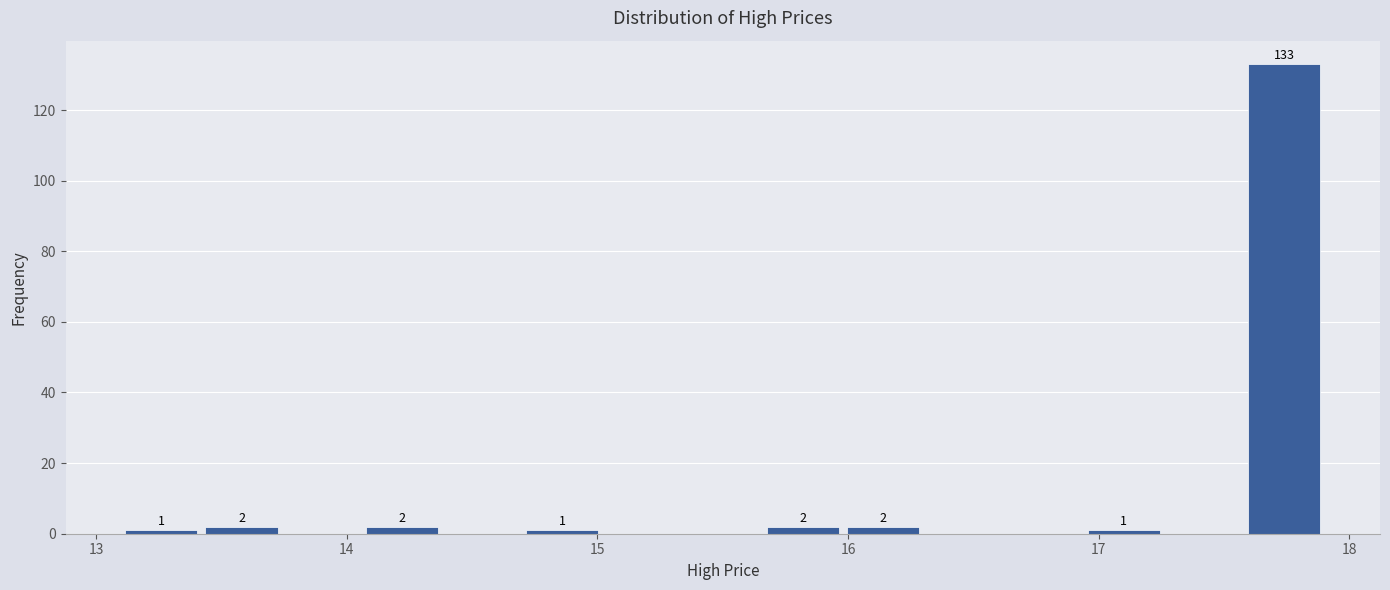

Around what value on the x-axis is the tallest bar? Give the approximate position of its centre, as read against the axis.

17.7